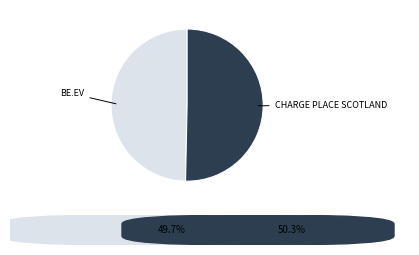

Is the sum of beev_gb and charge_place_scotland_gb greater than half?

Yes